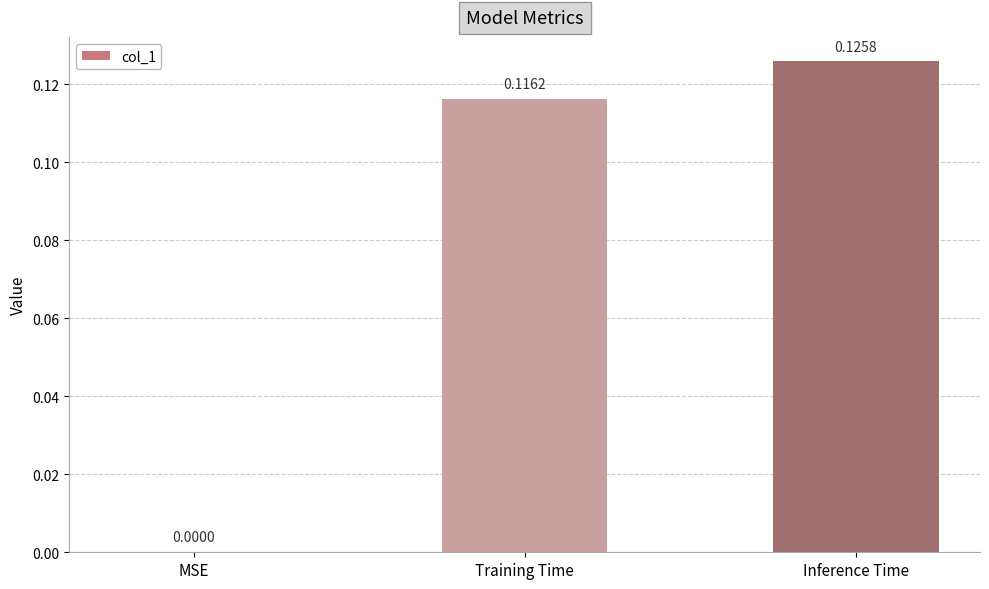

What is the change in value from MSE to Training Time?

+0.1